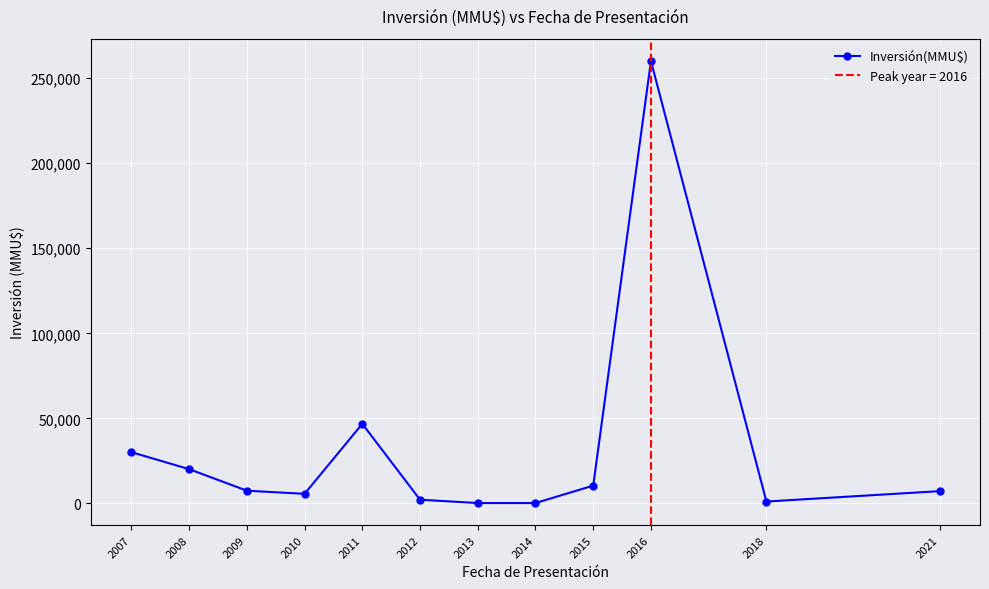

What is the change in value from 2009 to 2010?

-1837